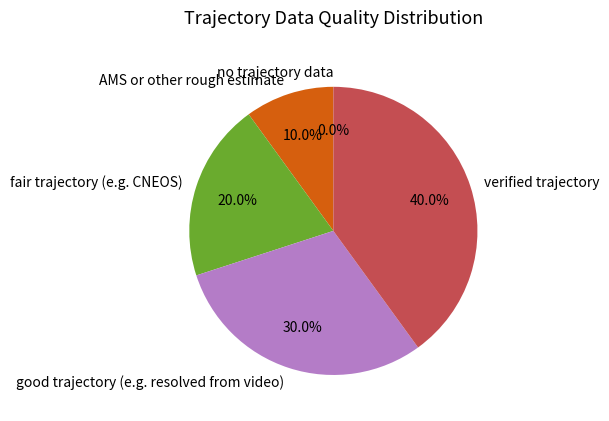

To the nearest percent, what is the average slice percentage?

20%